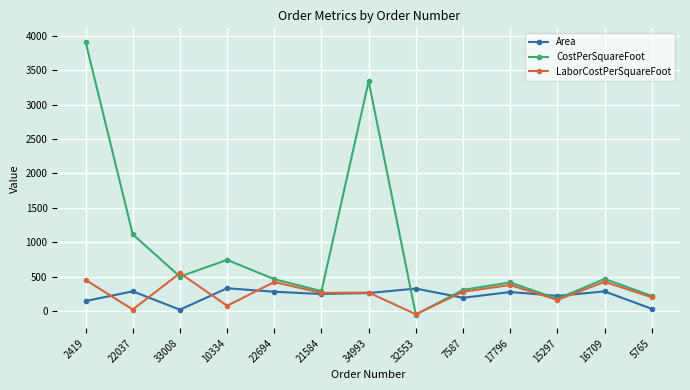

What is the approximate value of Area at 15297?

219.0